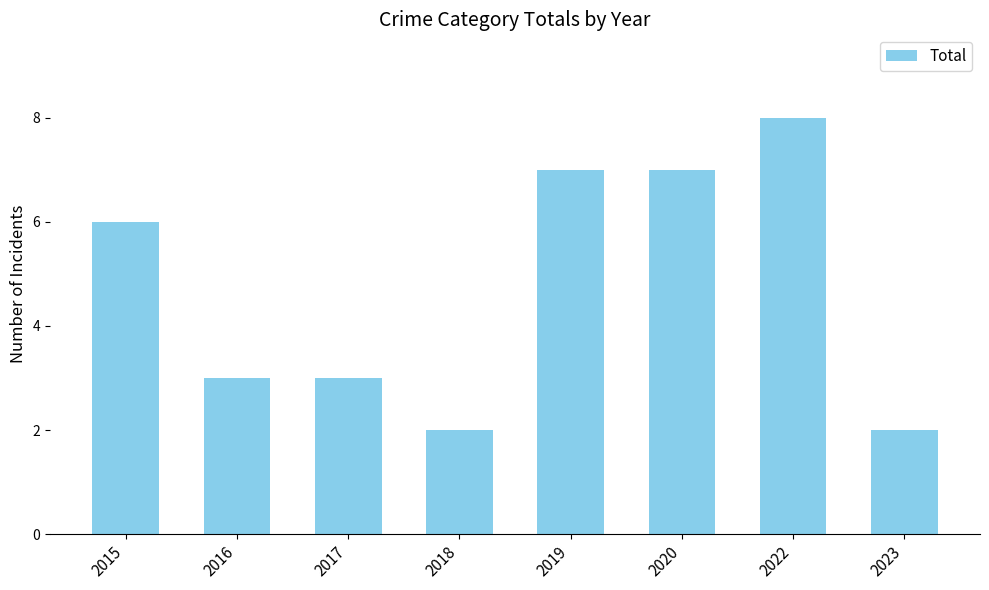

What value does the data have at 2022?

8